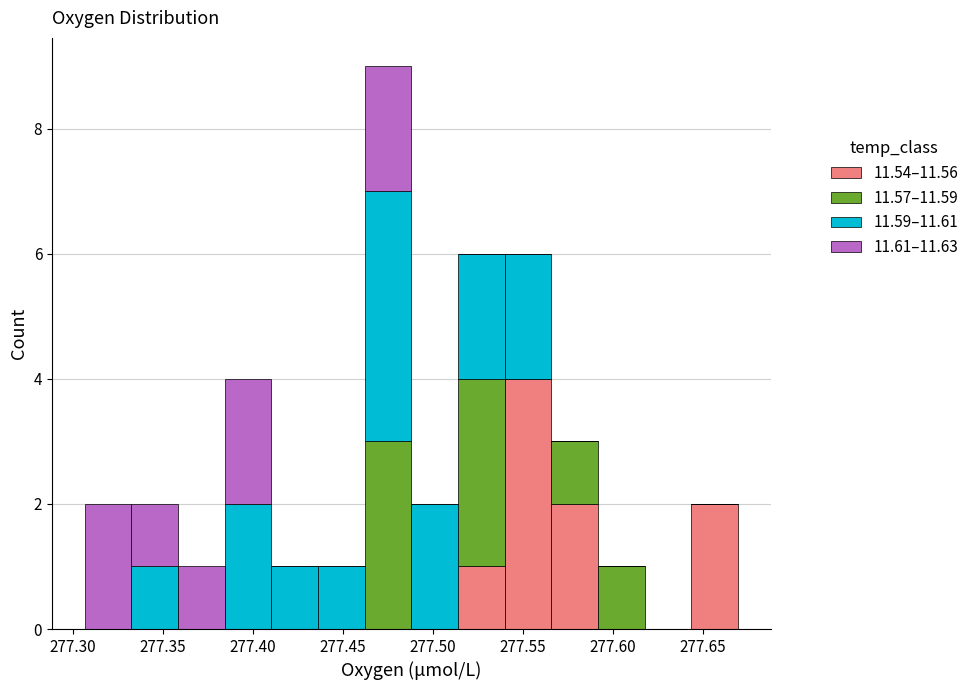

What is the total height of the stacked bar covering 277.590 to 277.620 on the x-axis? Neither the bar edges nor the heights are printed on the chart, so give them approximately, as read against the axes.

1